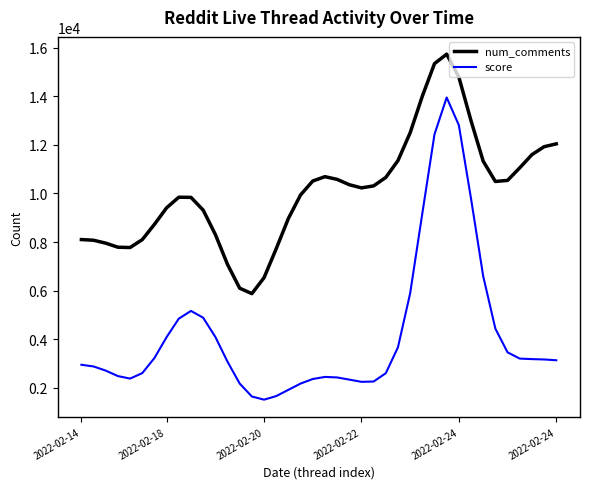

List the series in order of their overall mean, lowest first.

score, num_comments